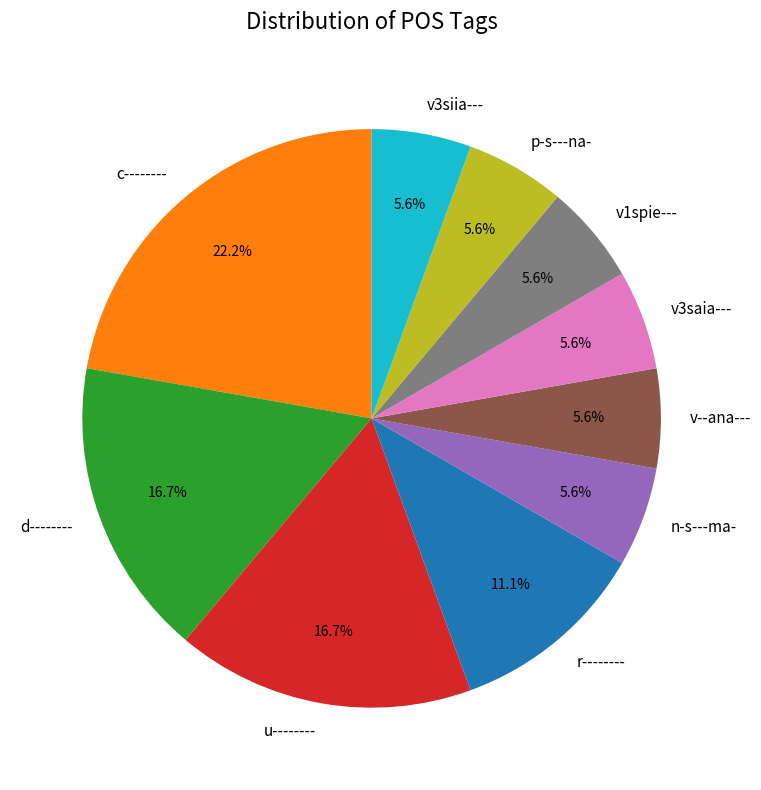

What portion of the pie excludes d--------?

83.3%